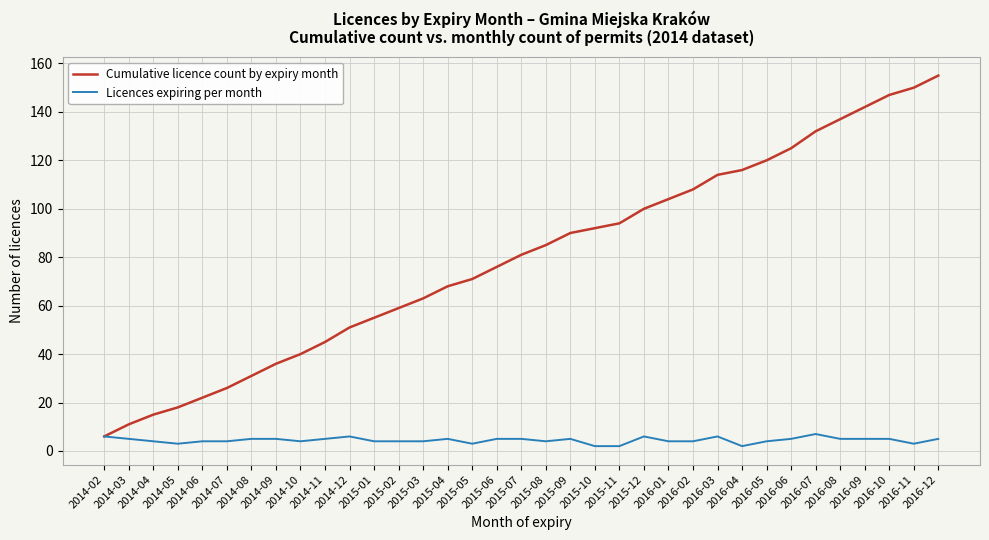

Which label corresponds to the largest value in the chart?

2016-12